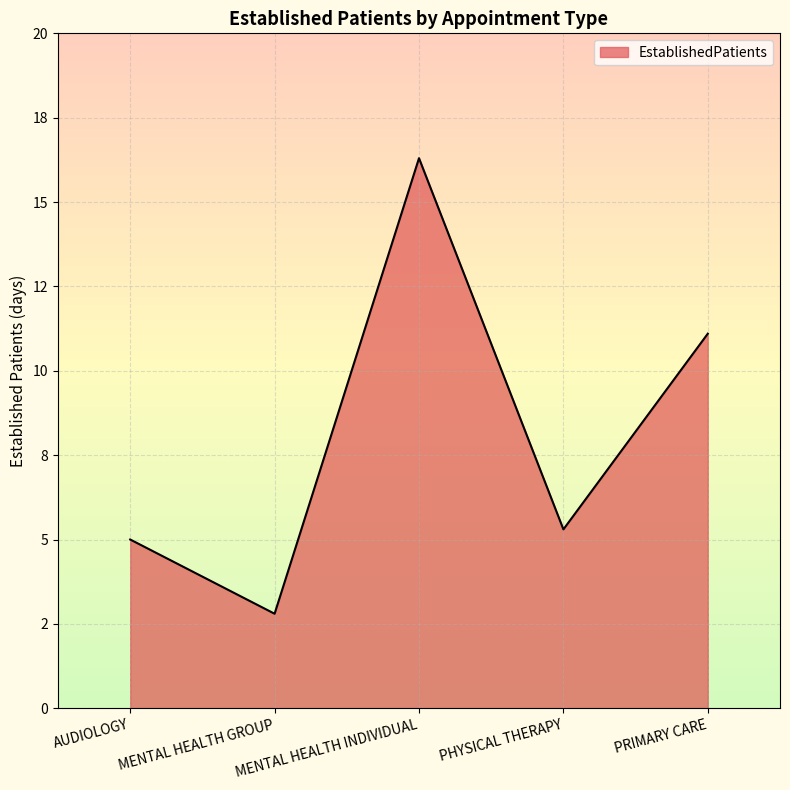

What is the smallest value displayed?

2.8